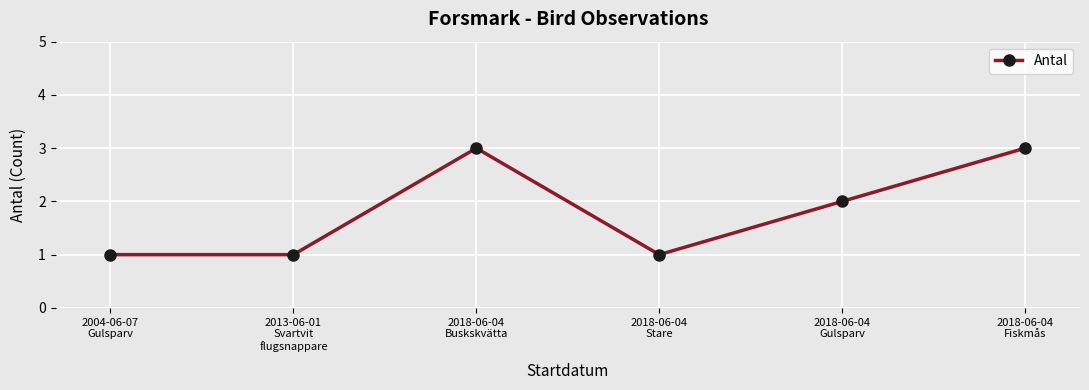

Count the number of data series in this chart.

1